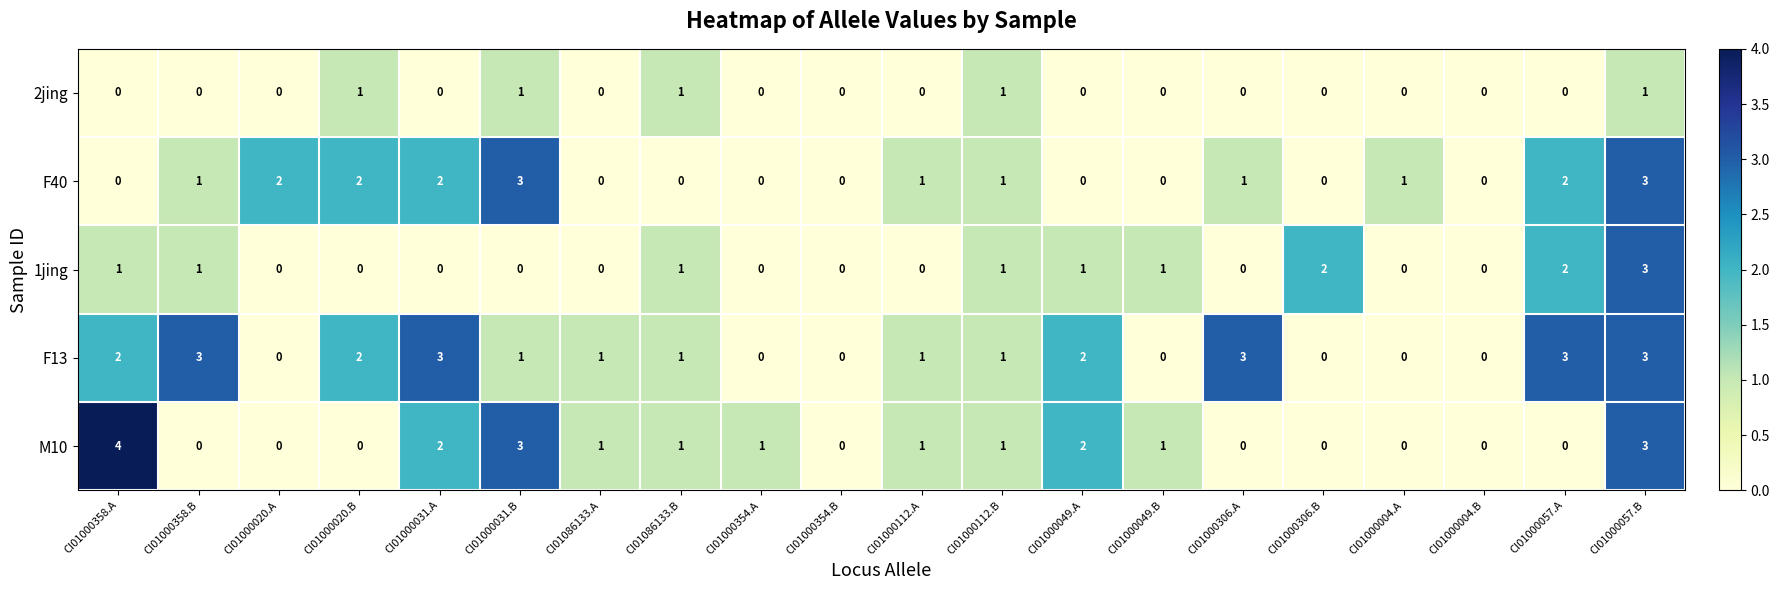

Count the M10 values in the range 0 to 2.

17